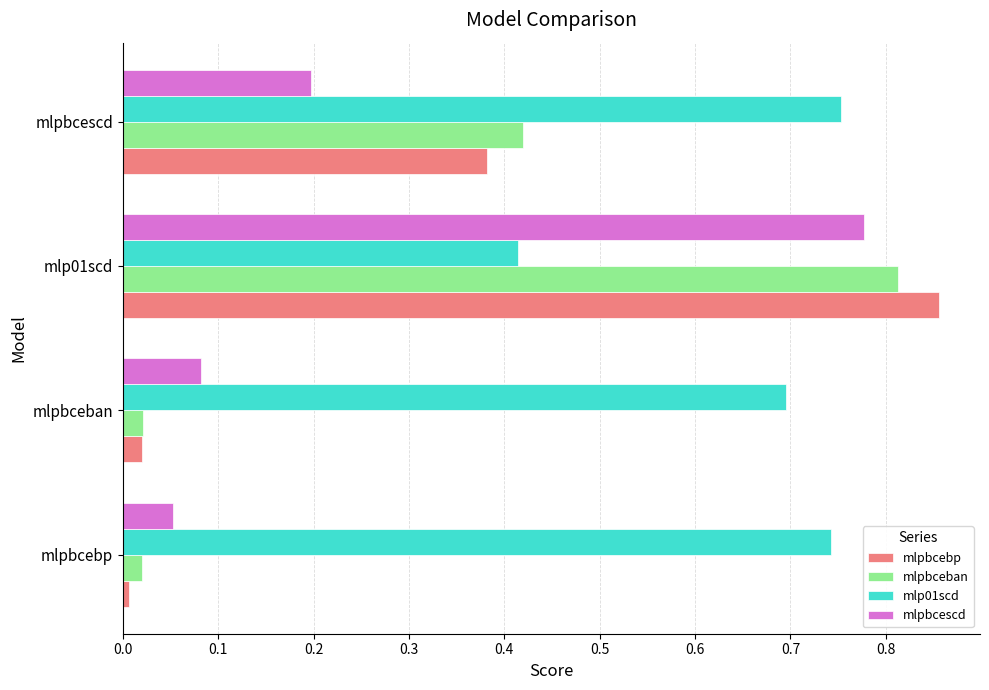

Count the number of categories in the chart.

4